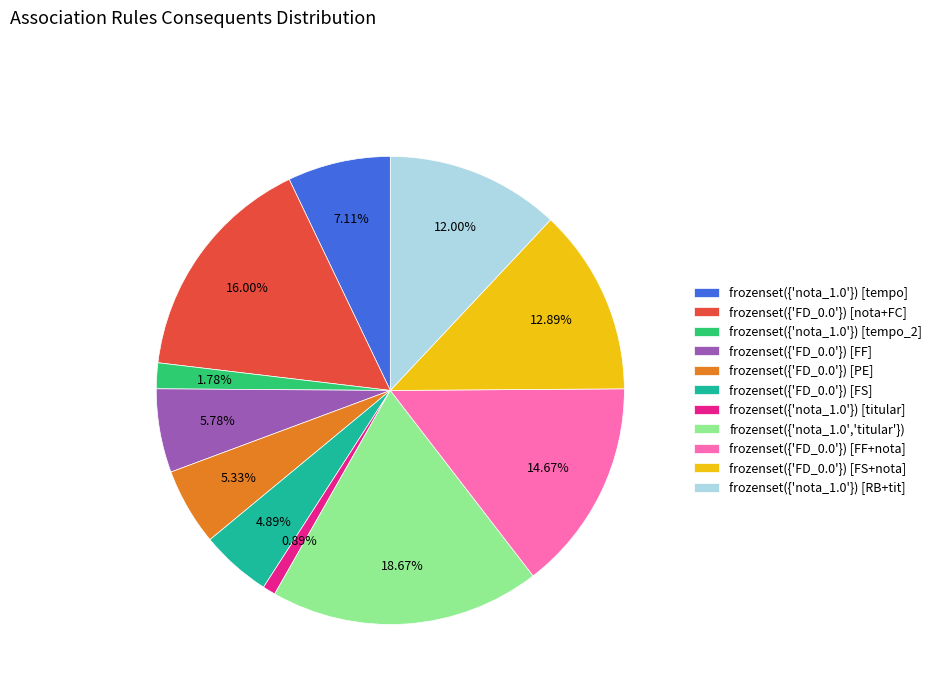

Is frozenset({'nota_1.0'}) [tempo_2] the majority of the pie?

No